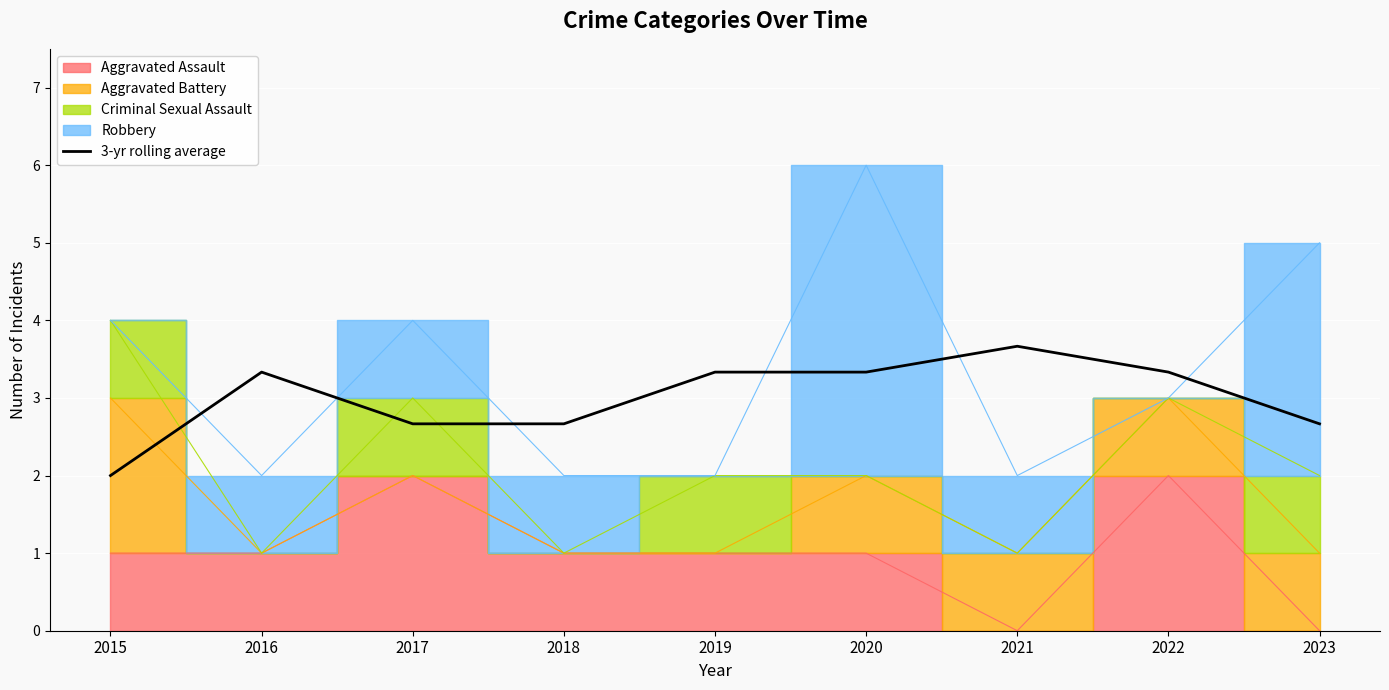

True or false: there are more than 2 points higher than both neighbors.

False